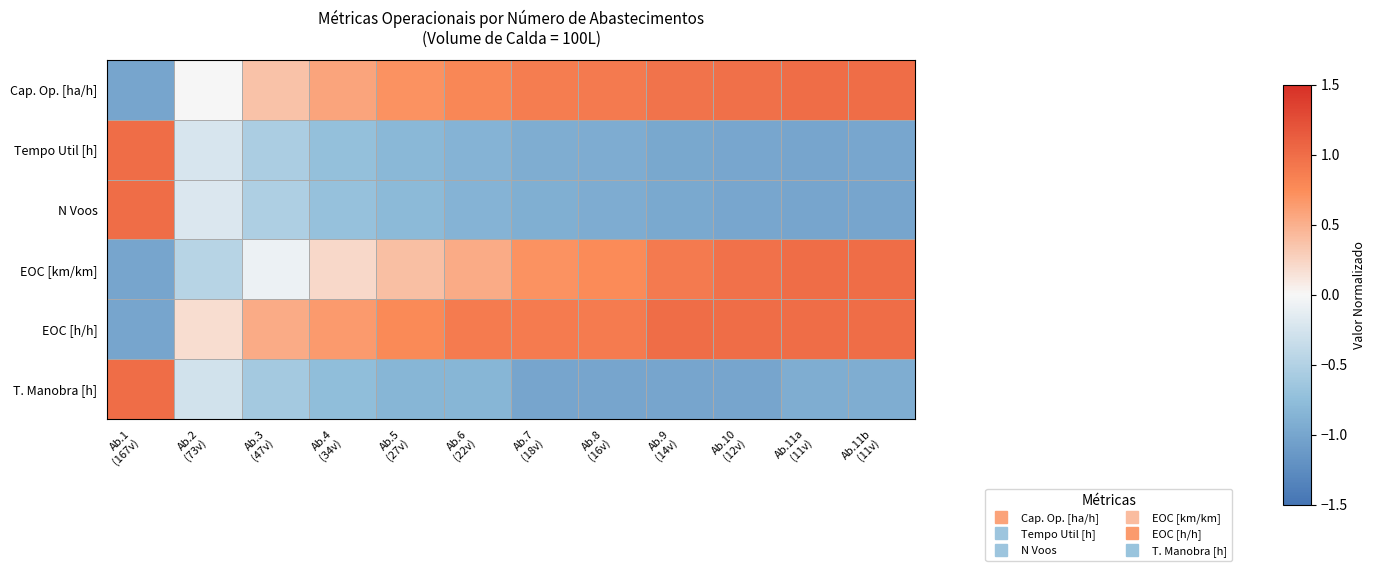

Between Ab.3
(47v) and Ab.5
(27v), which is larger?

Ab.5
(27v)